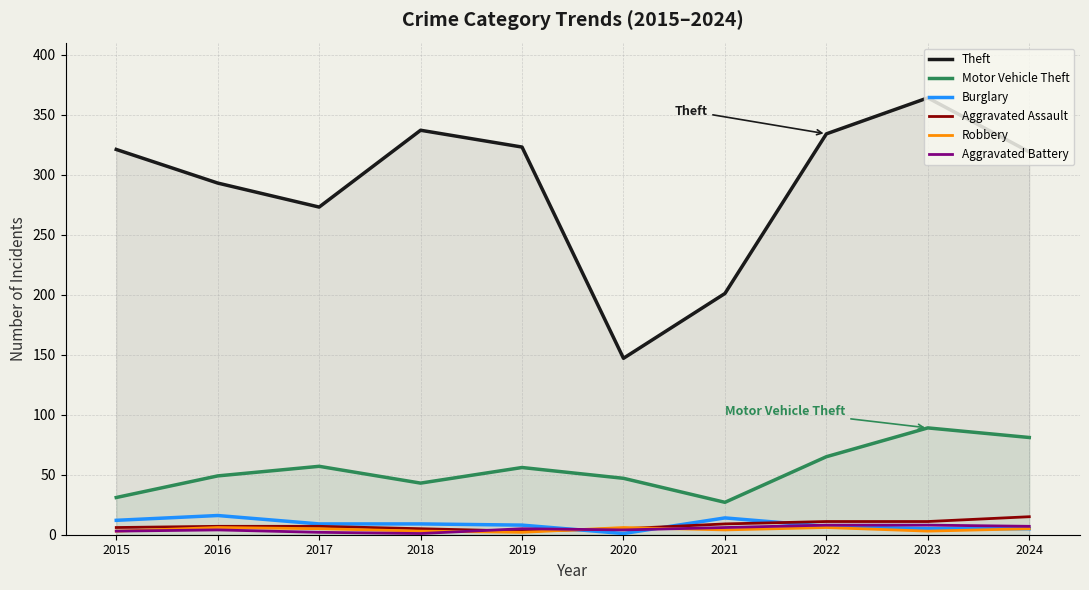

Which series has the largest total across all categories?

Theft